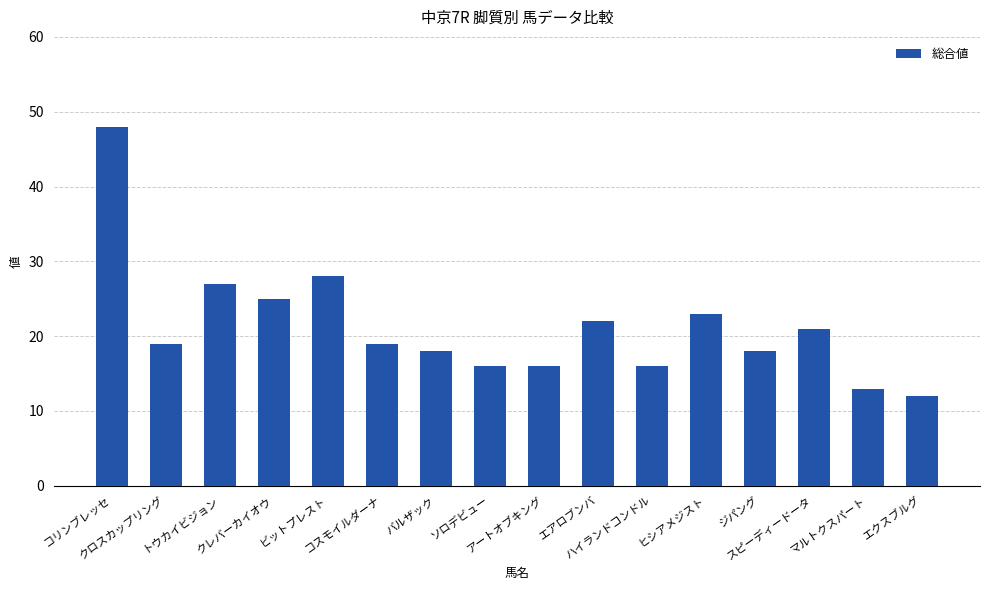

The chart shows a value of 32 at スピーディードータ. True or false?

False